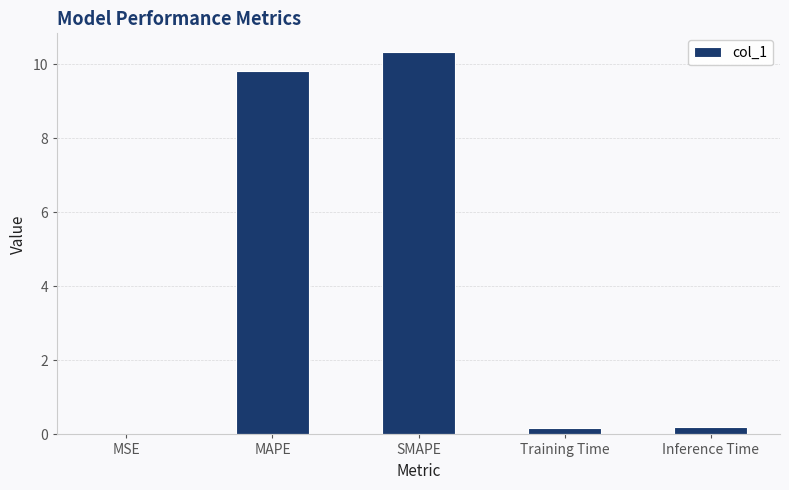

What is the change in value from MSE to Training Time?

+0.2